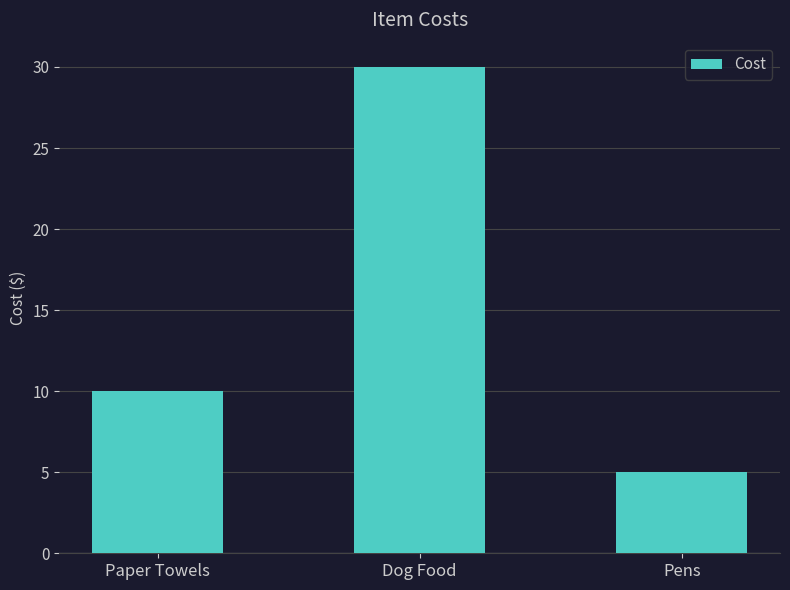

List the labels in order of value, largest first.

Dog Food, Paper Towels, Pens